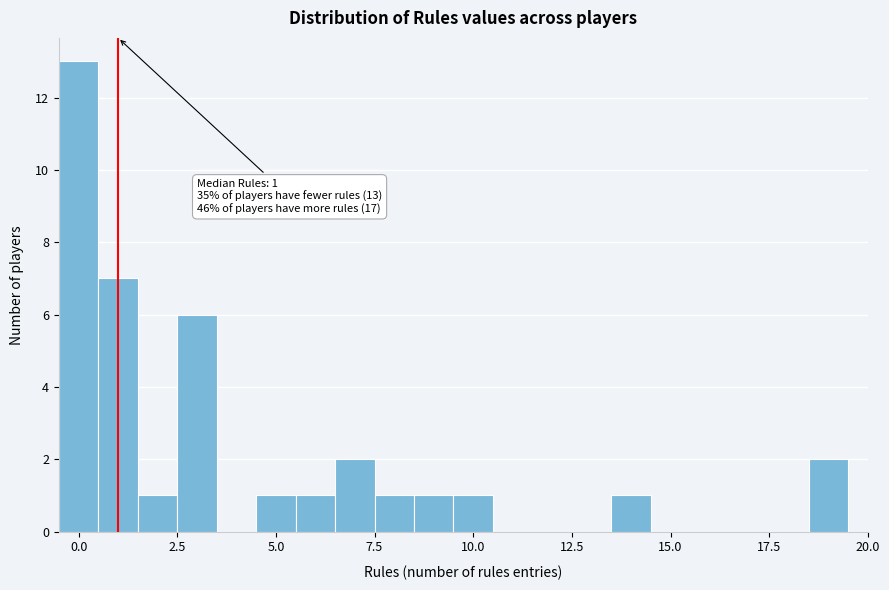

Around what value on the x-axis is the tallest bar? Give the approximate position of its centre, as read against the axis.

0.0